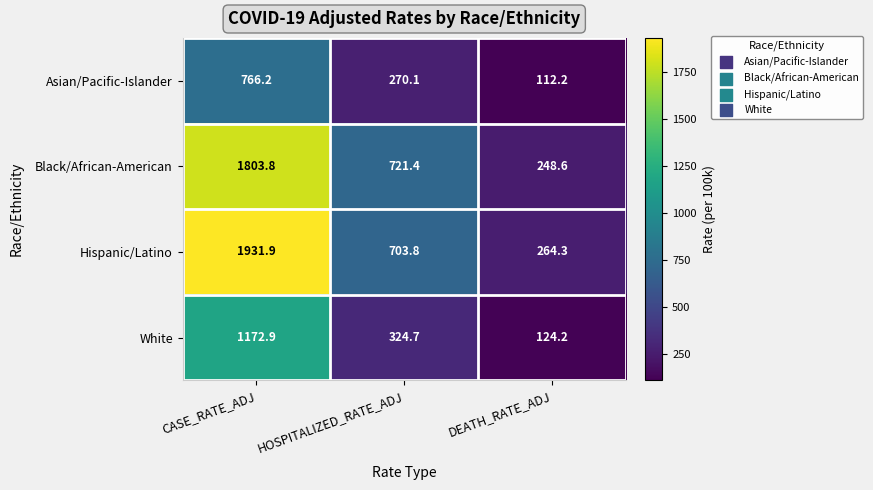

Reading left to right, transcribe all the data shown in this chart.

Asian/Pacific-Islander: CASE_RATE_ADJ=766.2	HOSPITALIZED_RATE_ADJ=270.1	DEATH_RATE_ADJ=112.2
Black/African-American: CASE_RATE_ADJ=1803.8	HOSPITALIZED_RATE_ADJ=721.4	DEATH_RATE_ADJ=248.6
Hispanic/Latino: CASE_RATE_ADJ=1931.9	HOSPITALIZED_RATE_ADJ=703.8	DEATH_RATE_ADJ=264.3
White: CASE_RATE_ADJ=1172.9	HOSPITALIZED_RATE_ADJ=324.7	DEATH_RATE_ADJ=124.2